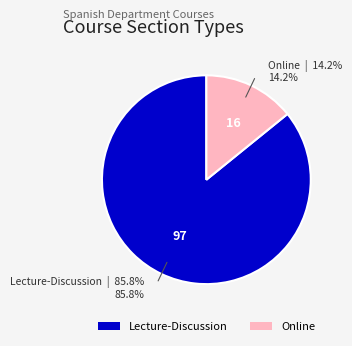

What is the smallest slice in the pie chart?

Online